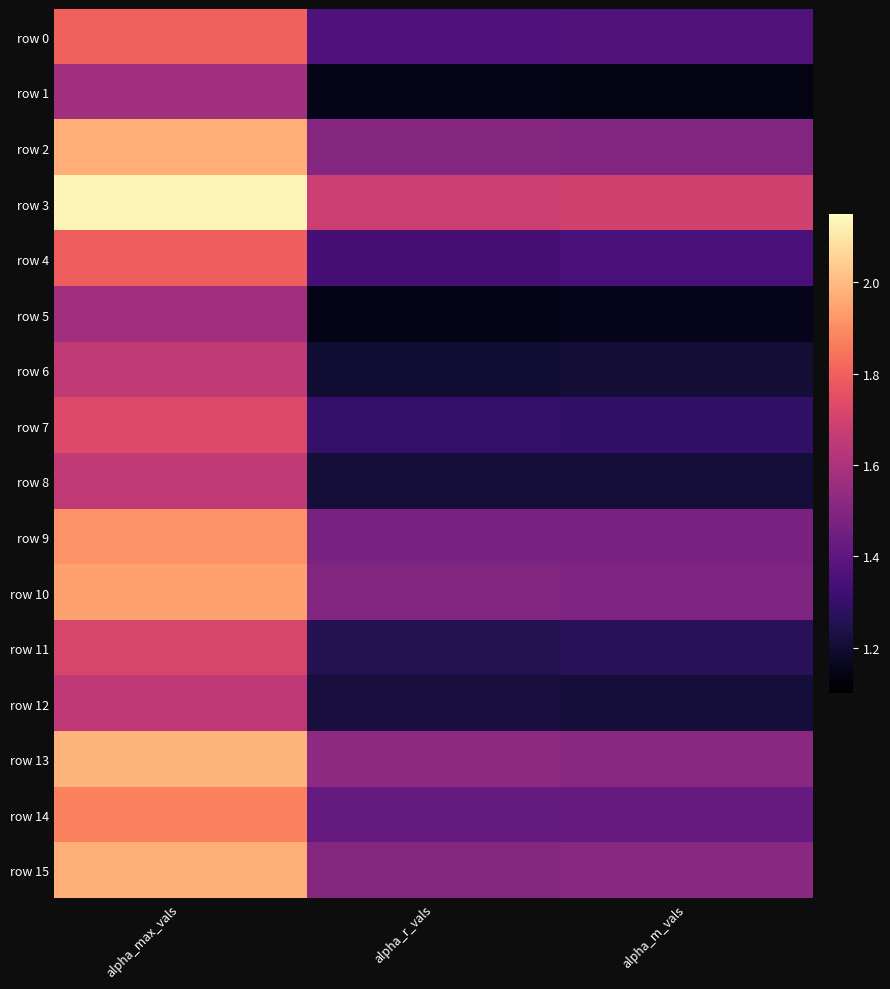

Reading left to right, list all the values displayed in this chart.

row 0: alpha_max_vals=1.8	alpha_r_vals=1.4	alpha_m_vals=1.4
row 1: alpha_max_vals=1.6	alpha_r_vals=1.2	alpha_m_vals=1.1
row 2: alpha_max_vals=2.0	alpha_r_vals=1.5	alpha_m_vals=1.5
row 3: alpha_max_vals=2.1	alpha_r_vals=1.7	alpha_m_vals=1.7
row 4: alpha_max_vals=1.8	alpha_r_vals=1.3	alpha_m_vals=1.3
row 5: alpha_max_vals=1.6	alpha_r_vals=1.1	alpha_m_vals=1.2
row 6: alpha_max_vals=1.7	alpha_r_vals=1.2	alpha_m_vals=1.2
row 7: alpha_max_vals=1.7	alpha_r_vals=1.3	alpha_m_vals=1.3
row 8: alpha_max_vals=1.7	alpha_r_vals=1.2	alpha_m_vals=1.2
row 9: alpha_max_vals=1.9	alpha_r_vals=1.5	alpha_m_vals=1.5
row 10: alpha_max_vals=1.9	alpha_r_vals=1.5	alpha_m_vals=1.5
row 11: alpha_max_vals=1.7	alpha_r_vals=1.3	alpha_m_vals=1.3
row 12: alpha_max_vals=1.6	alpha_r_vals=1.2	alpha_m_vals=1.2
row 13: alpha_max_vals=2.0	alpha_r_vals=1.5	alpha_m_vals=1.5
row 14: alpha_max_vals=1.9	alpha_r_vals=1.4	alpha_m_vals=1.4
row 15: alpha_max_vals=2.0	alpha_r_vals=1.5	alpha_m_vals=1.5